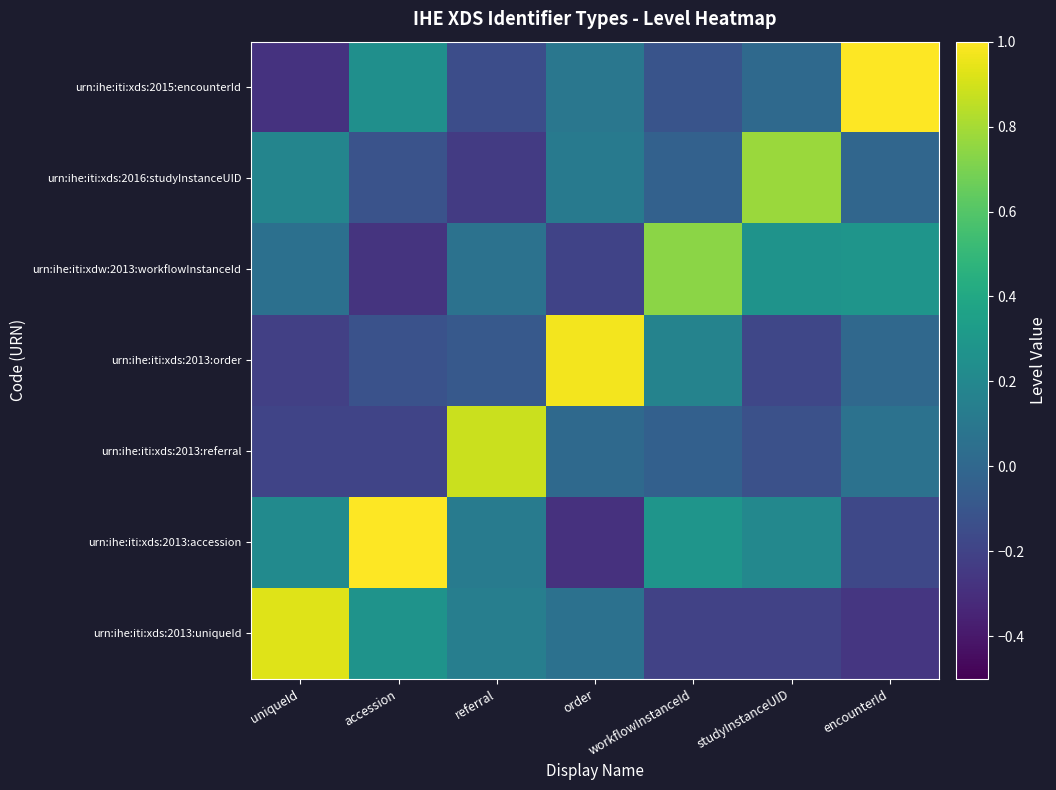

At how many categories does at least one series exceed 0?

7